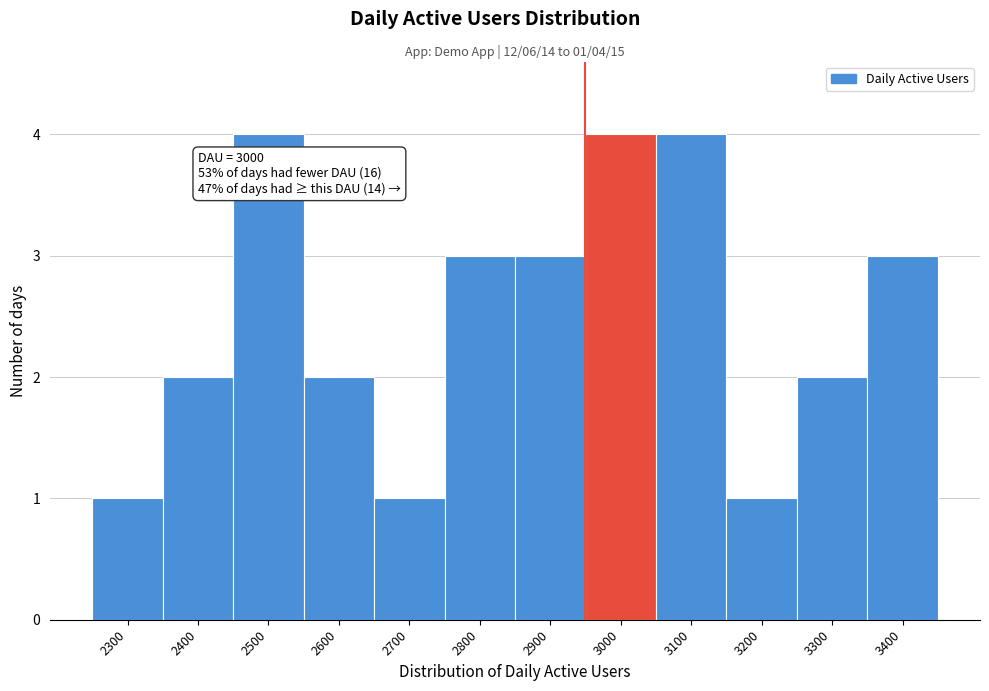

Reading left to right, transcribe all the data shown in this chart.

1	2	4	2	1	3	3	4	4	1	2	3